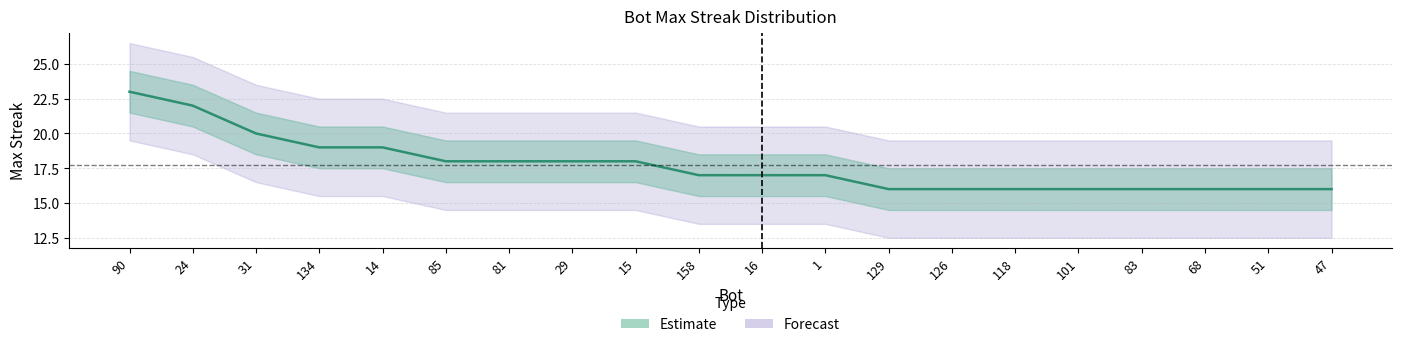

Which label corresponds to the largest value in the chart?

90